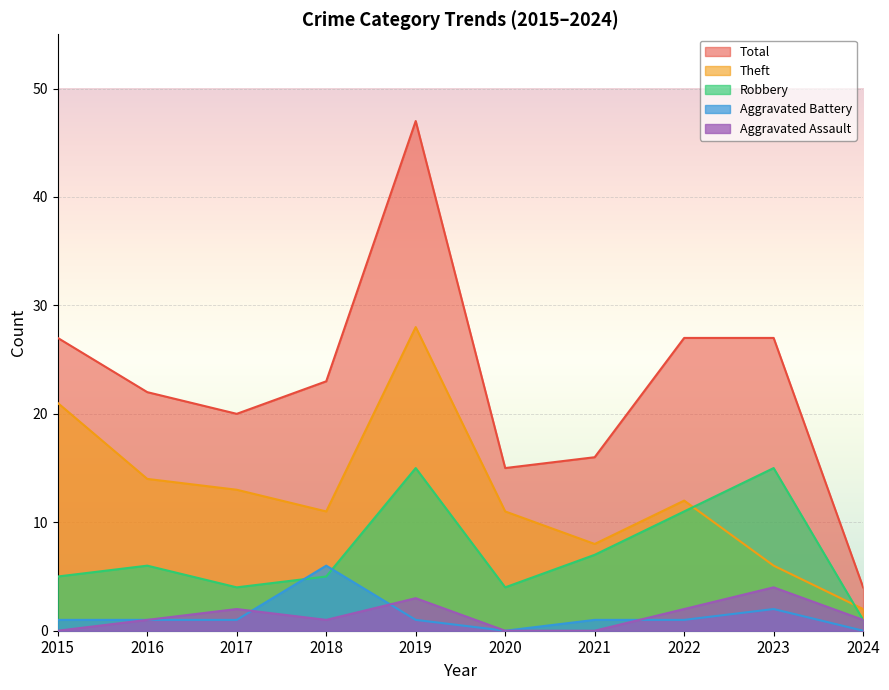

How many lines are shown in the chart?

5